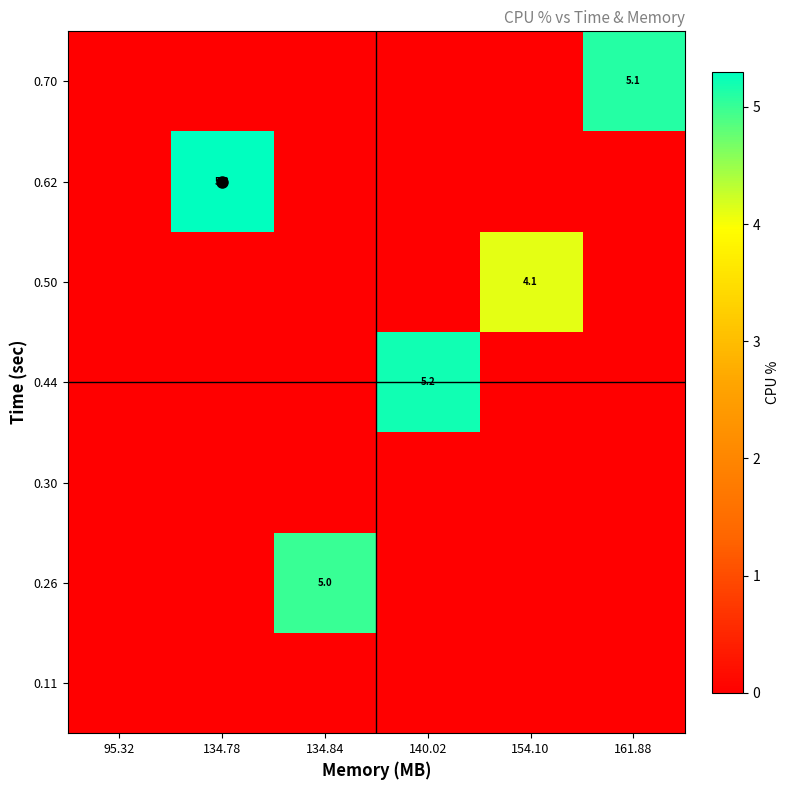

Is it true that 0.62 equals 2.0 at 140.02?

False